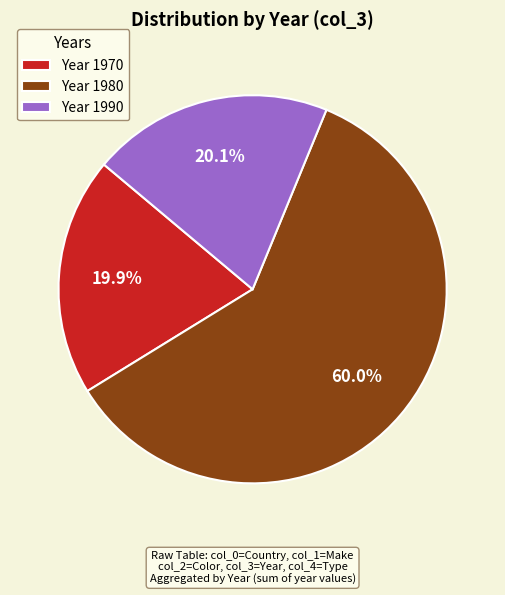

Approximately how many times larger is the value at Year 1990 compared to Year 1980?

0.3